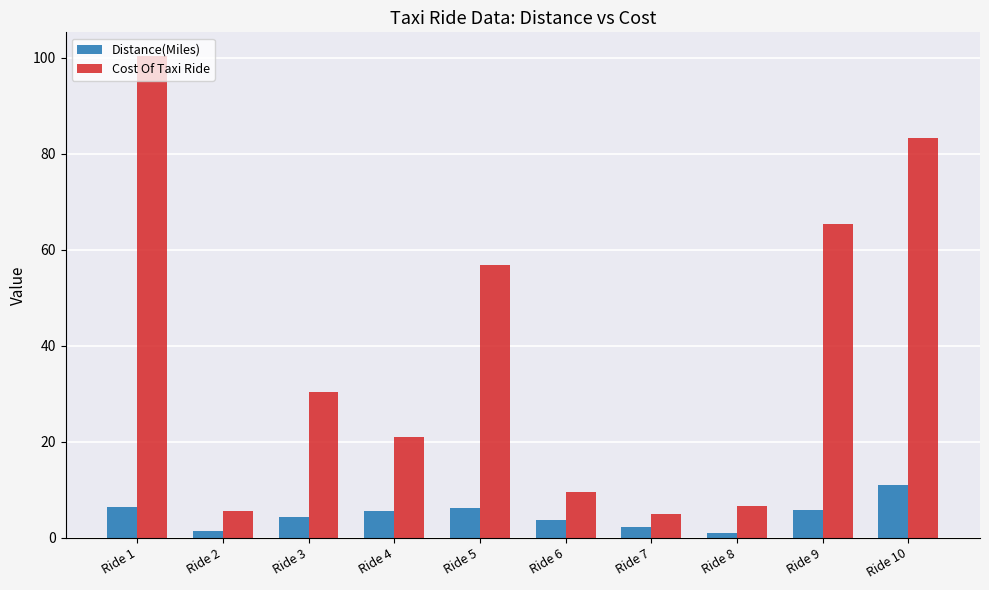

What is the total value across all series at Ride 7?

7.2